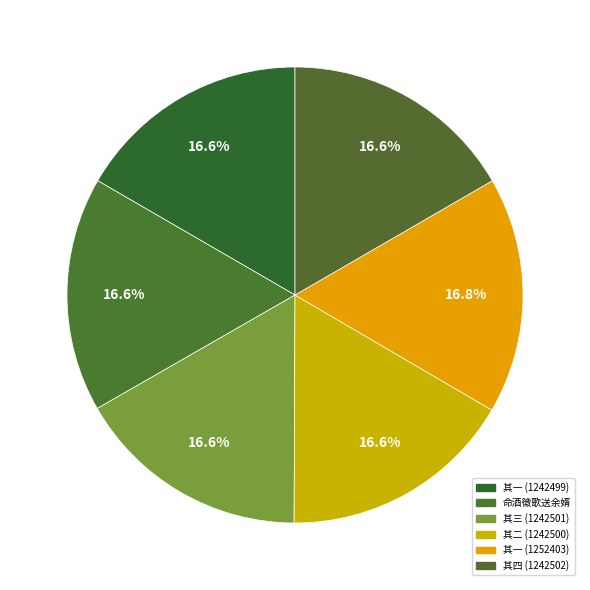

Count the number of slices in the pie.

6